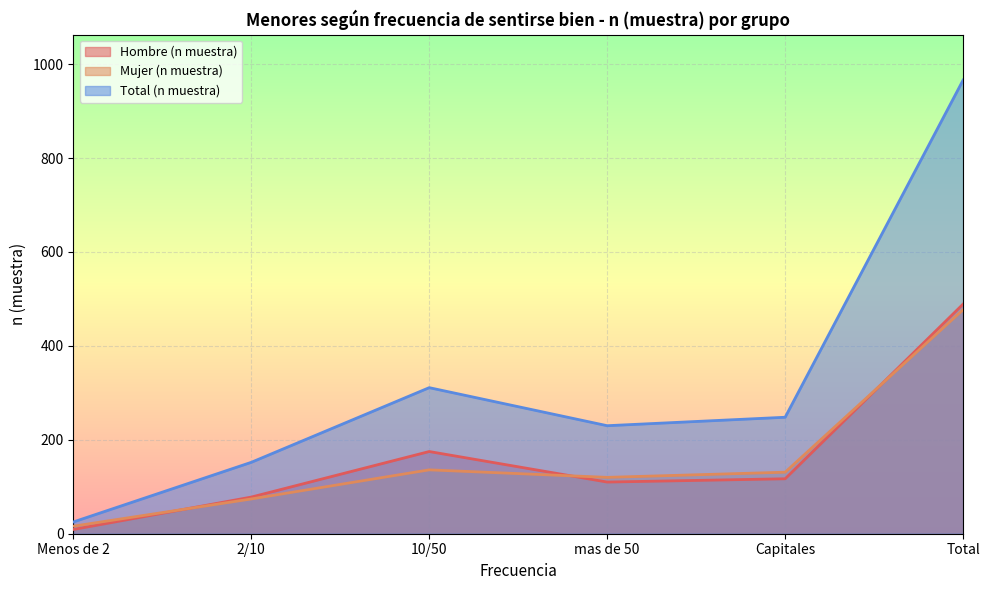

What value does the Mujer (n muestra) series have at mas de 50, to the nearest 10?

120